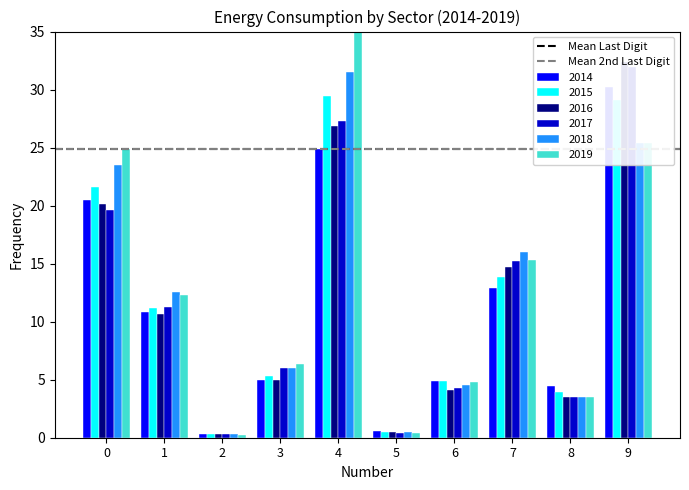

How many bars are there in each group?

6